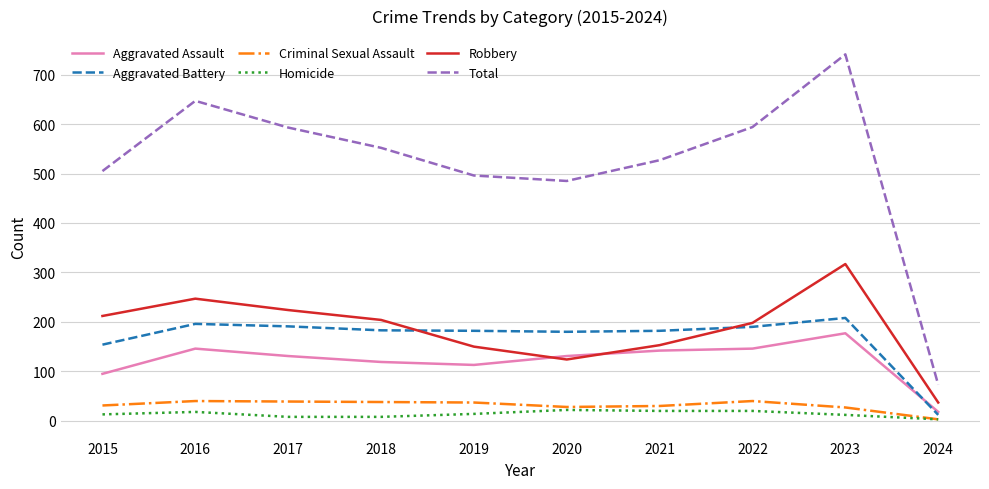

True or false: Aggravated Battery has a value of 12 at 2024.

True